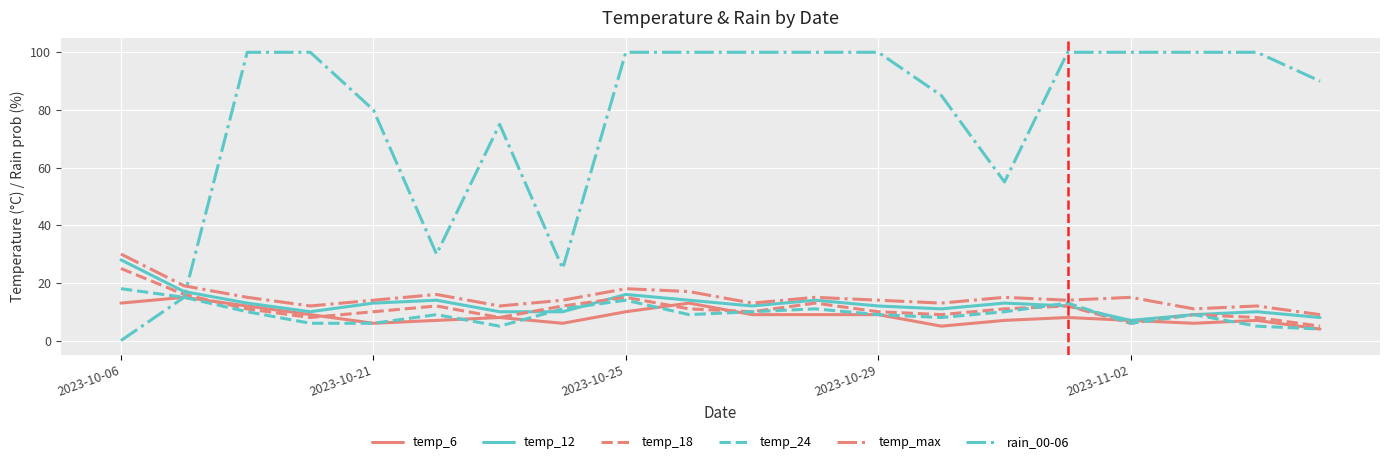

True or false: rain_00-06 and temp_max cross at least once.

True